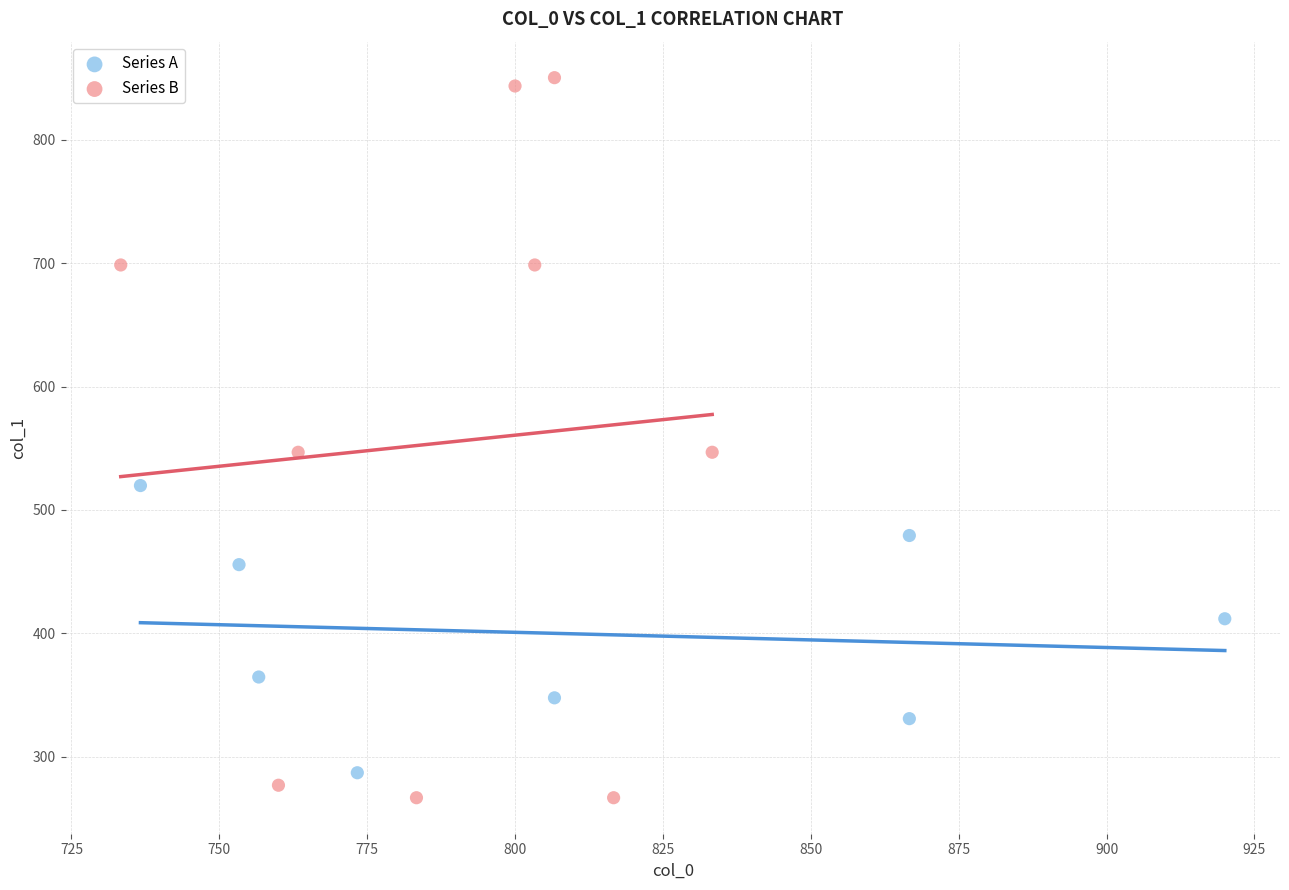

Which series reaches the maximum Y coordinate?

Series B